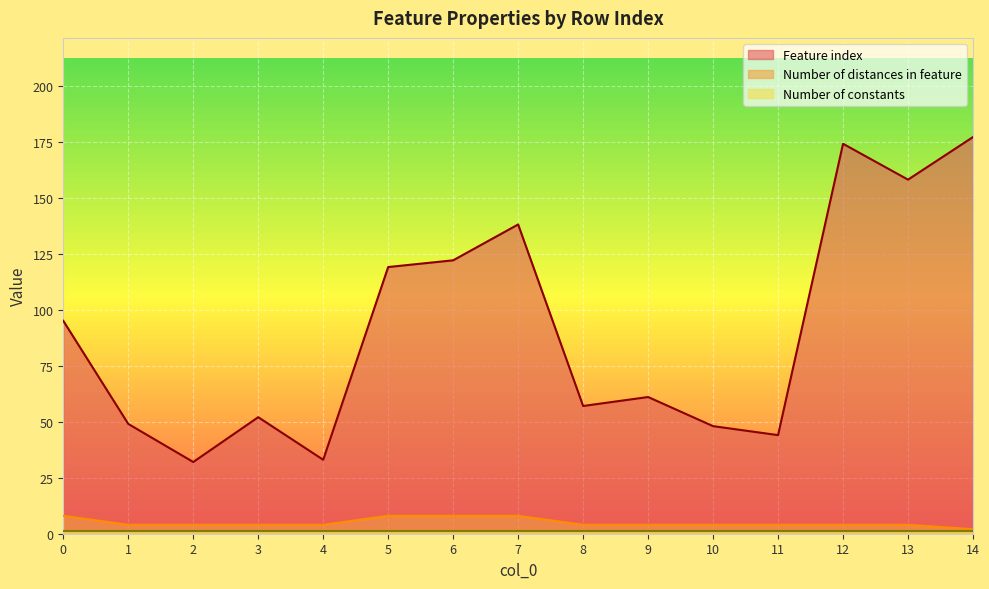

True or false: Number of distances in feature and Feature index intersect in this chart.

False